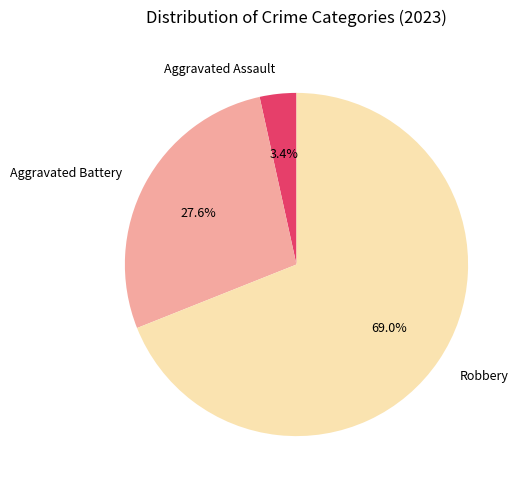

To the nearest percent, what portion does Robbery represent?

69%